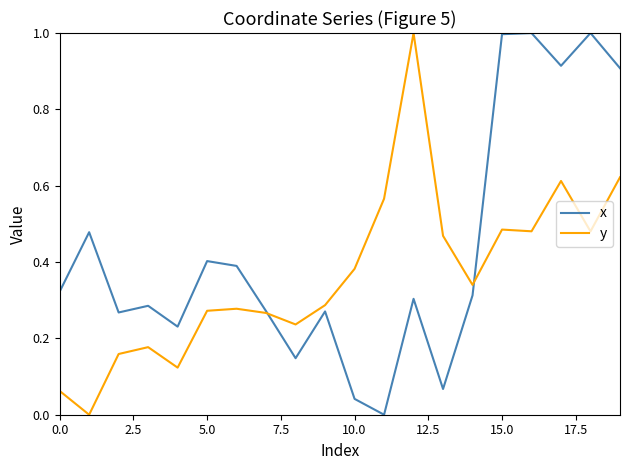

True or false: y and x cross at least once.

True